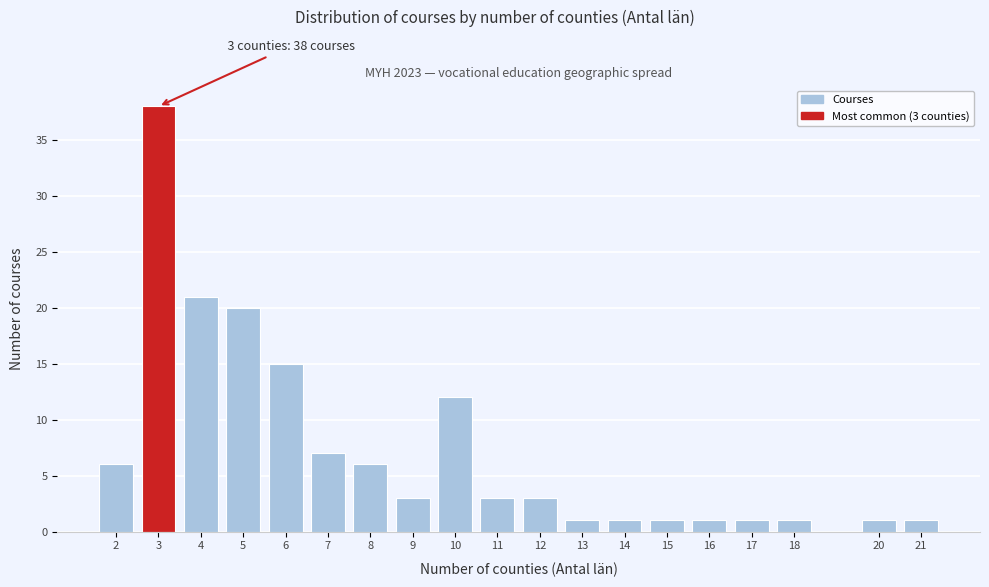

Reading right to left, transcribe all the data shown in this chart.

21=1	20=1	18=1	17=1	16=1	15=1	14=1	13=1	12=3	11=3	10=12	9=3	8=6	7=7	6=15	5=20	4=21	3=38	2=6